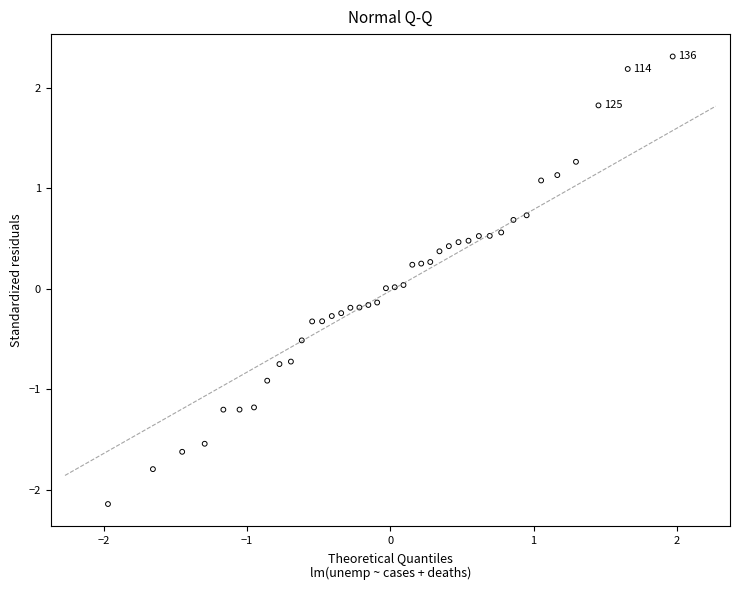

What is the range of X values (max minus min)?

3.9